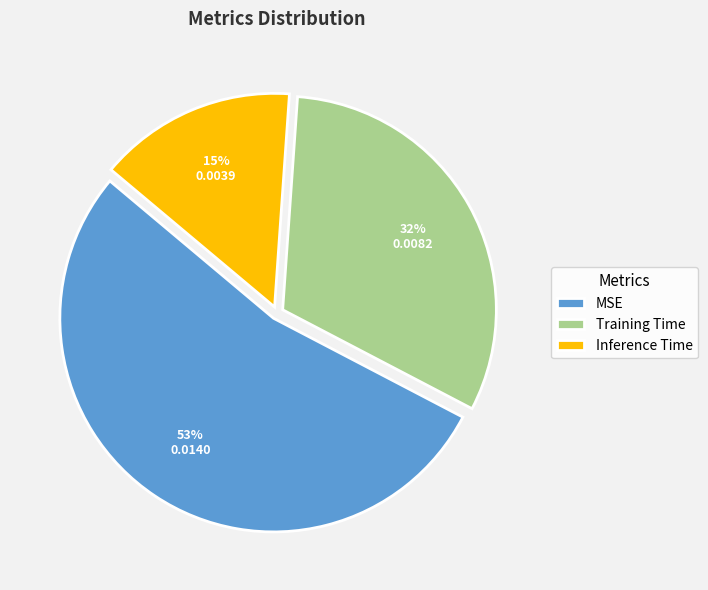

Which slice represents more than half of the pie?

MSE